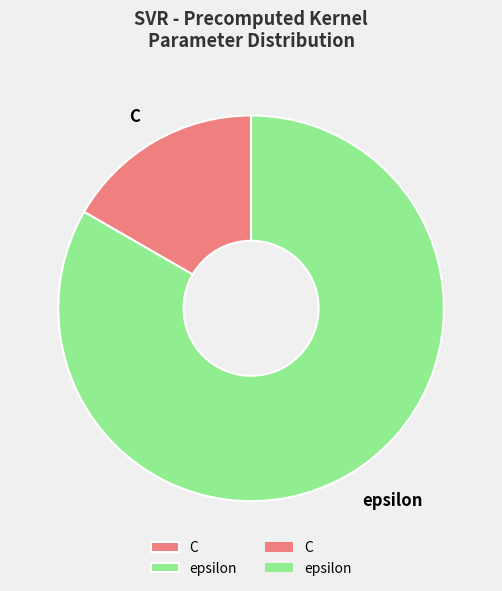

Between C and epsilon, which is larger?

epsilon